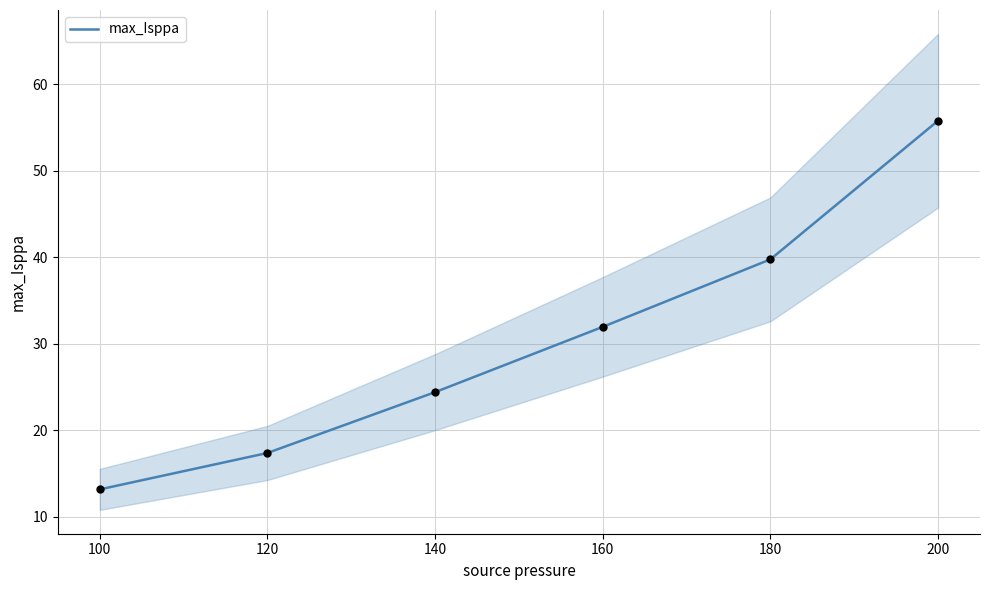

At which label is max_Isppa closest to 34?

160